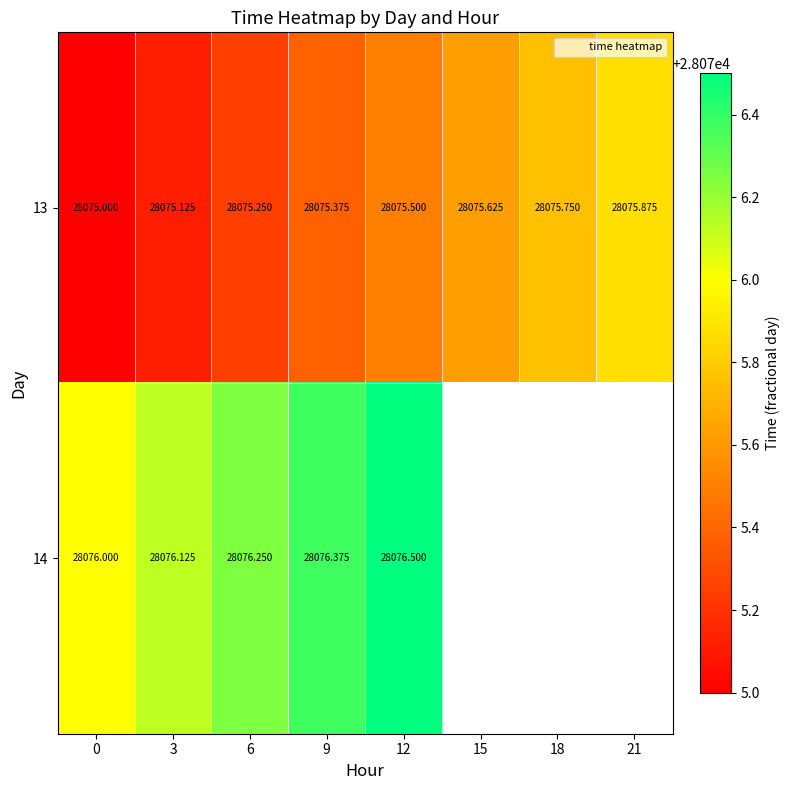

What is the spread (max minus min) of values at 6?

1.0